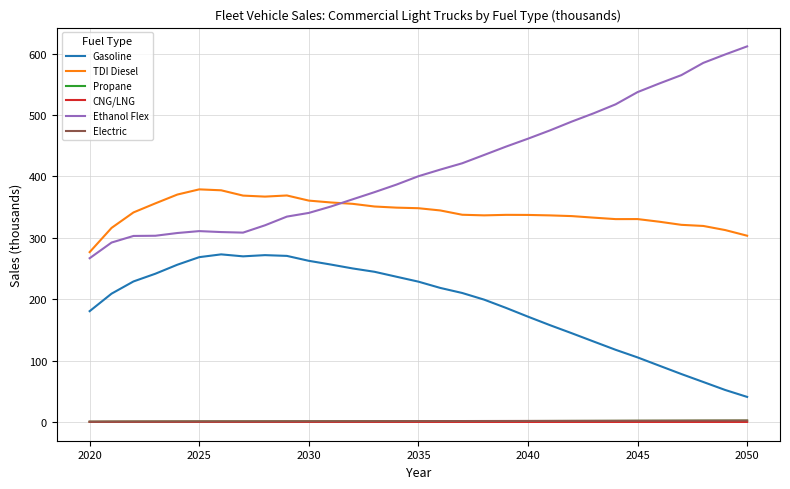

What is the sum of all Electric values?

58.0